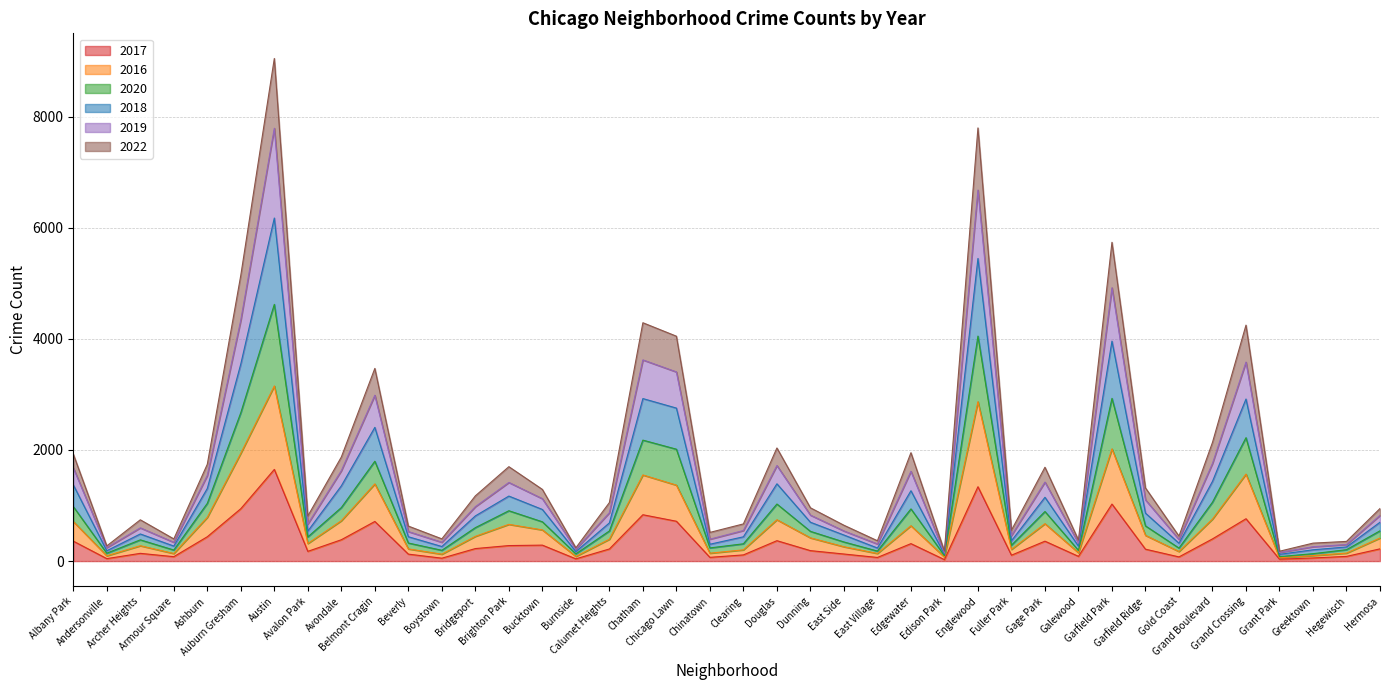

True or false: 2022 and 2020 cross at least once.

False